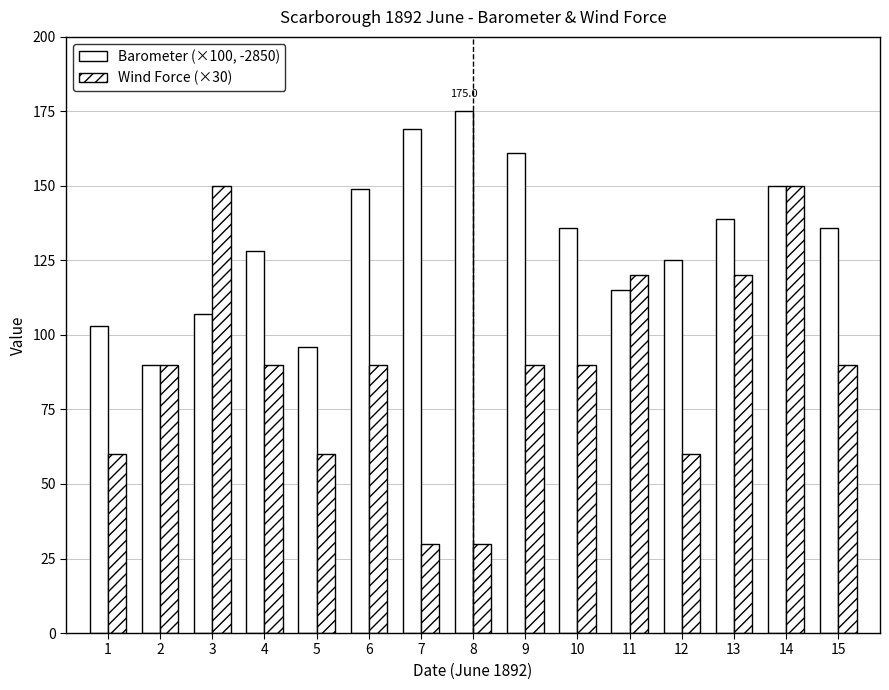

Are the bars horizontal?

No